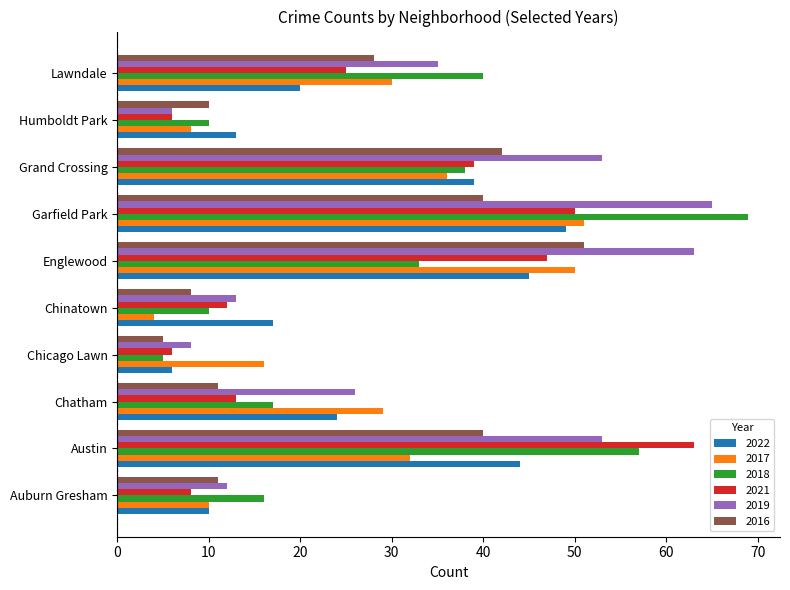

Which series has the widest spread of values?

2018